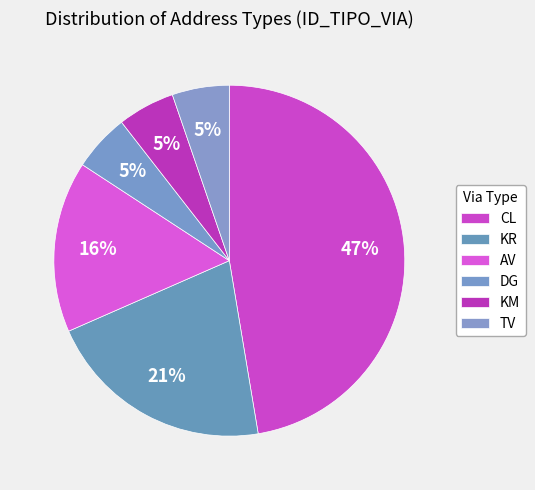

Does any single category account for the majority?

No